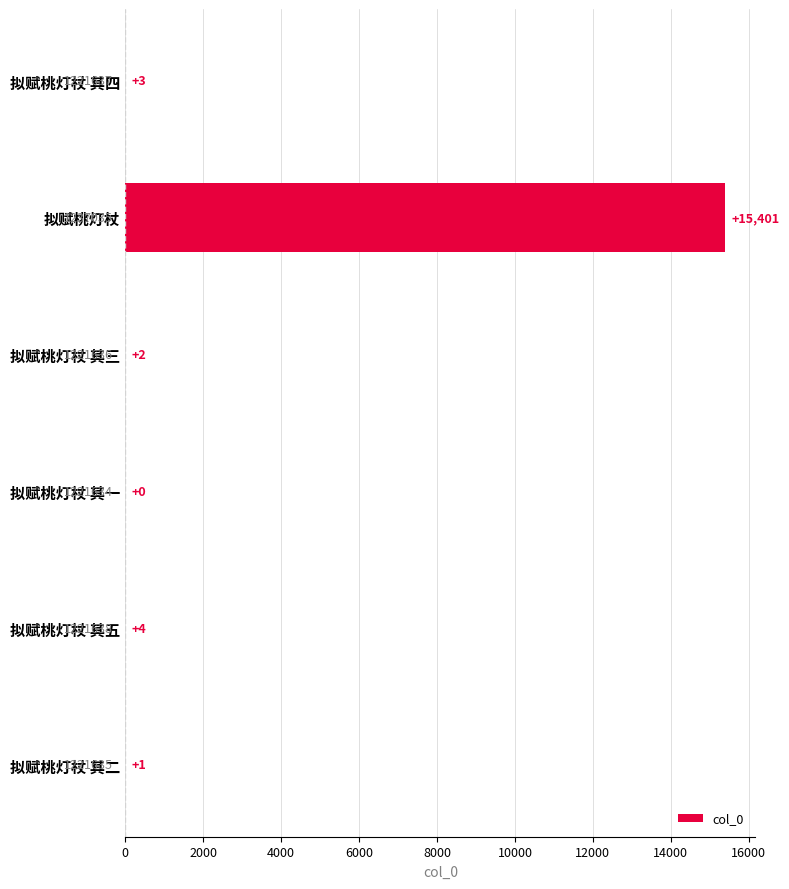

Is it true that the value at 拟赋桃灯杖 is 15401?

True